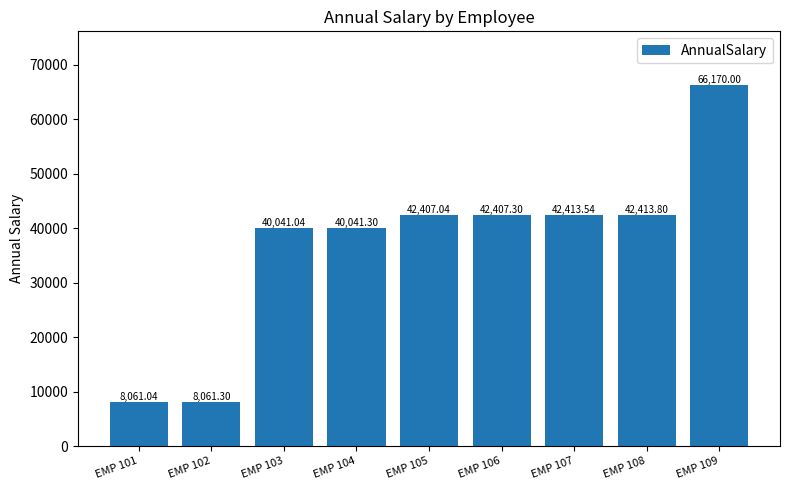

Approximately how many times larger is the value at EMP 105 compared to EMP 103?

1.1